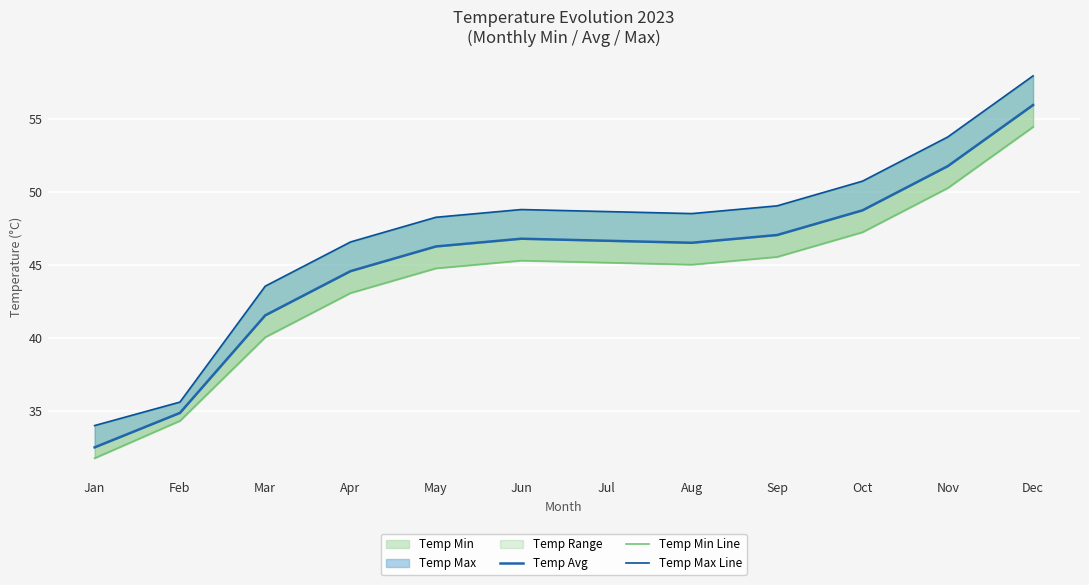

What is the minimum value for Temp Avg?

32.5